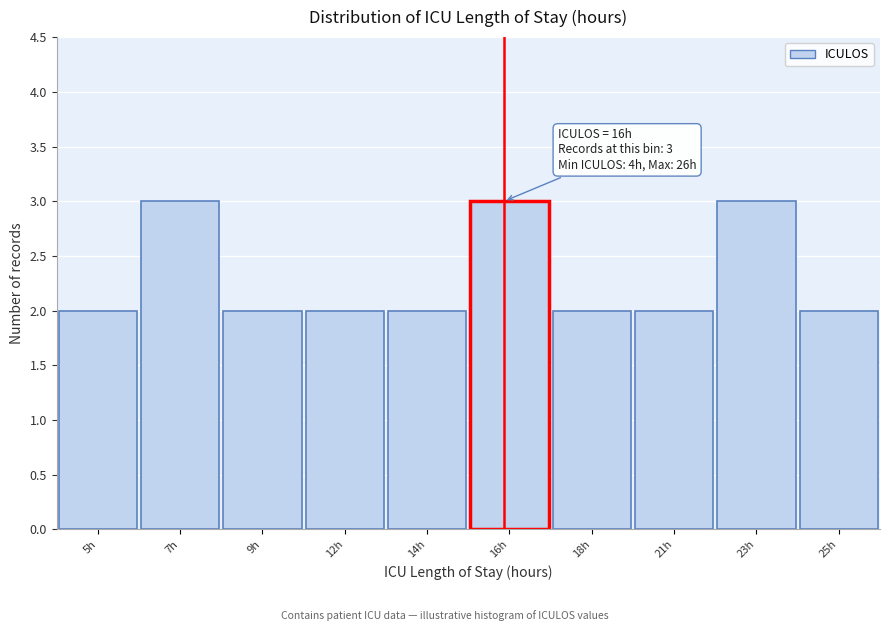

Reading left to right, extract all data points from this chart.

2	3	2	2	2	3	2	2	3	2